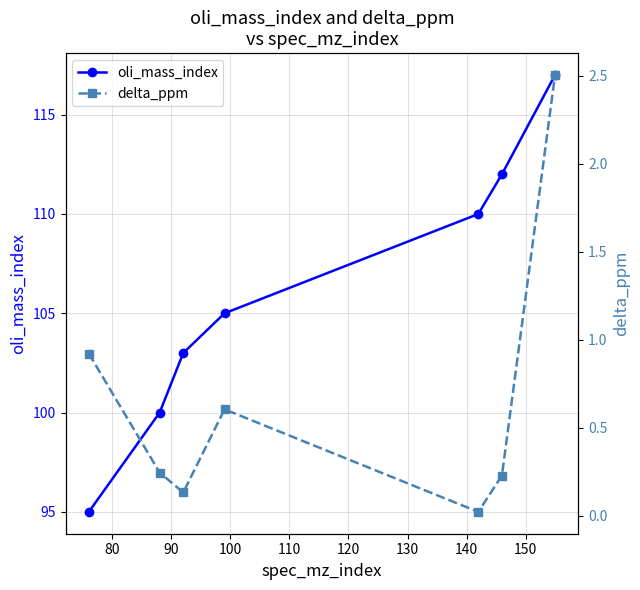

What is the highest value of the oli_mass_index series?

117